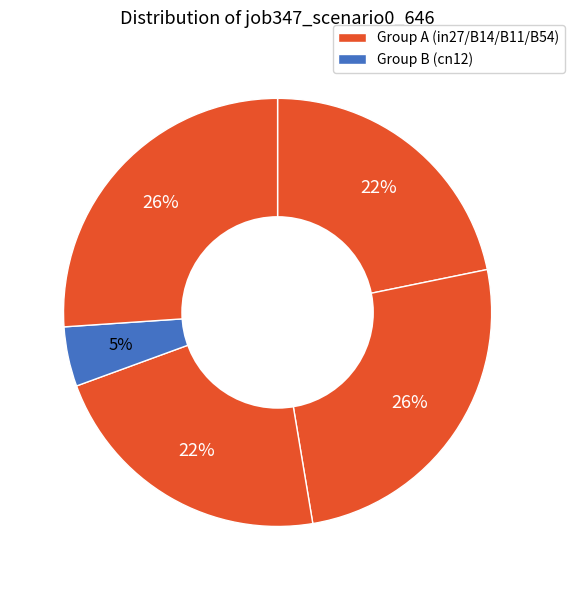

Rank the categories by value from highest to lowest.

B54, B14, B11, in27, cn12